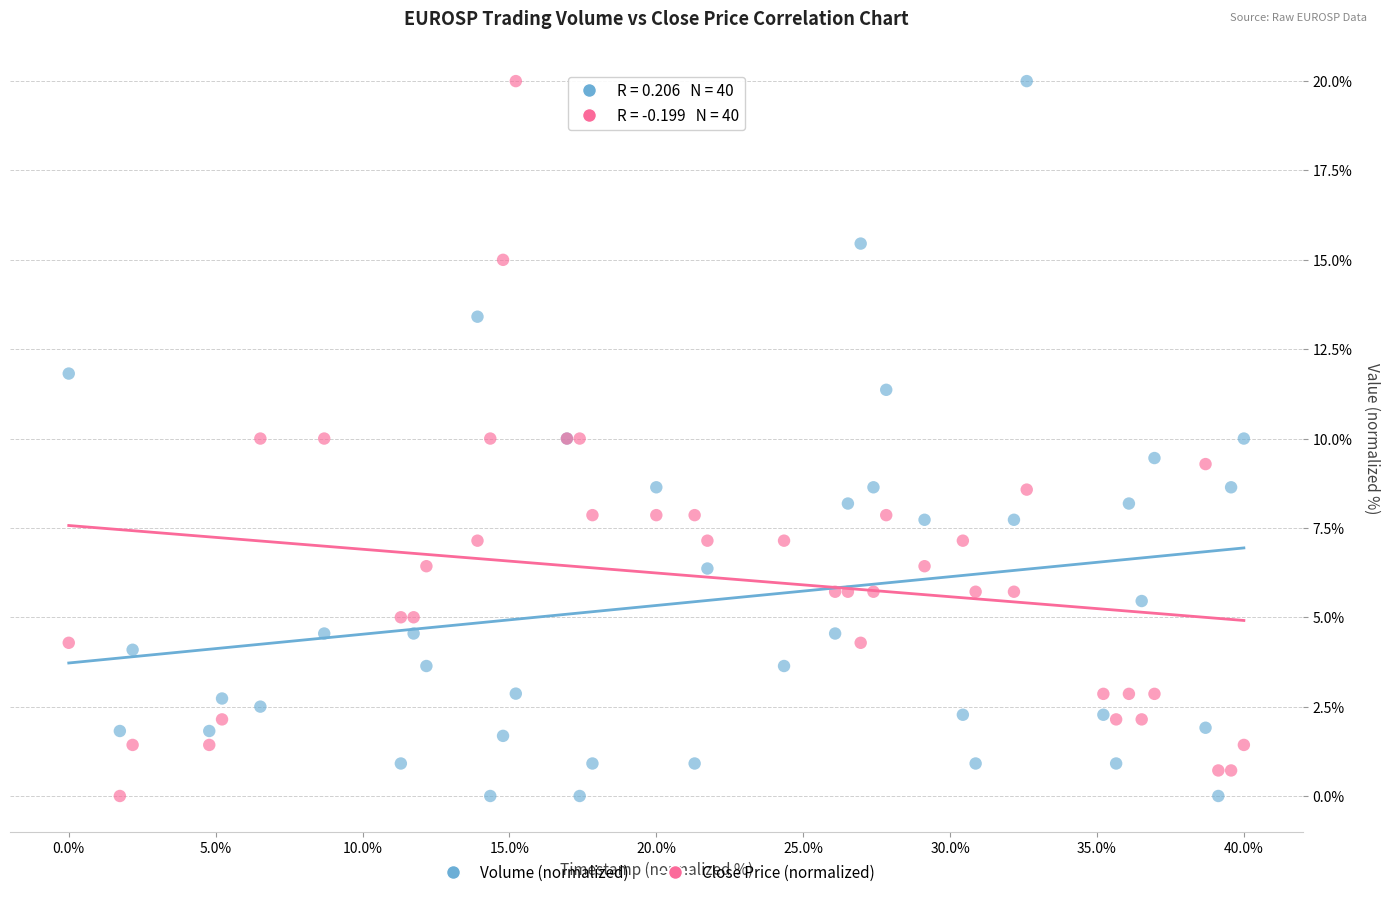

What are all the series names shown in the legend?

Volume (normalized), Close Price (normalized)